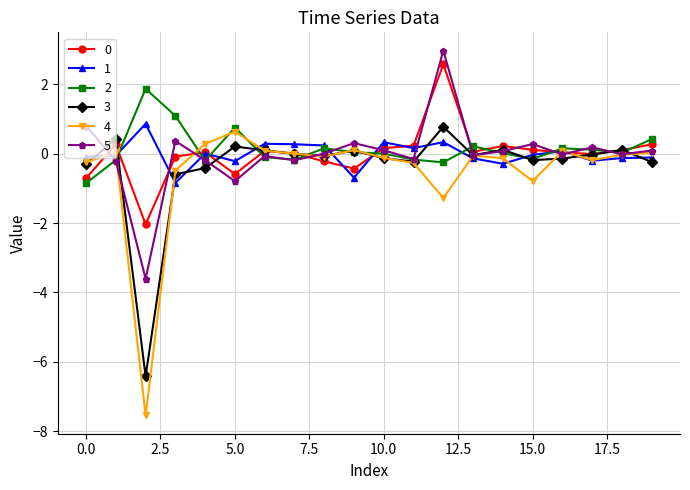

In 5, how many points are higher than both neighbors (excluding endpoints)?

6